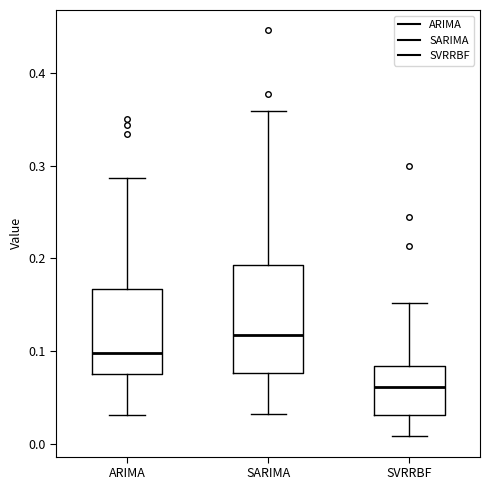

Comparing the boxes themselves (not the whiskers), which one is the tallest?

SARIMA